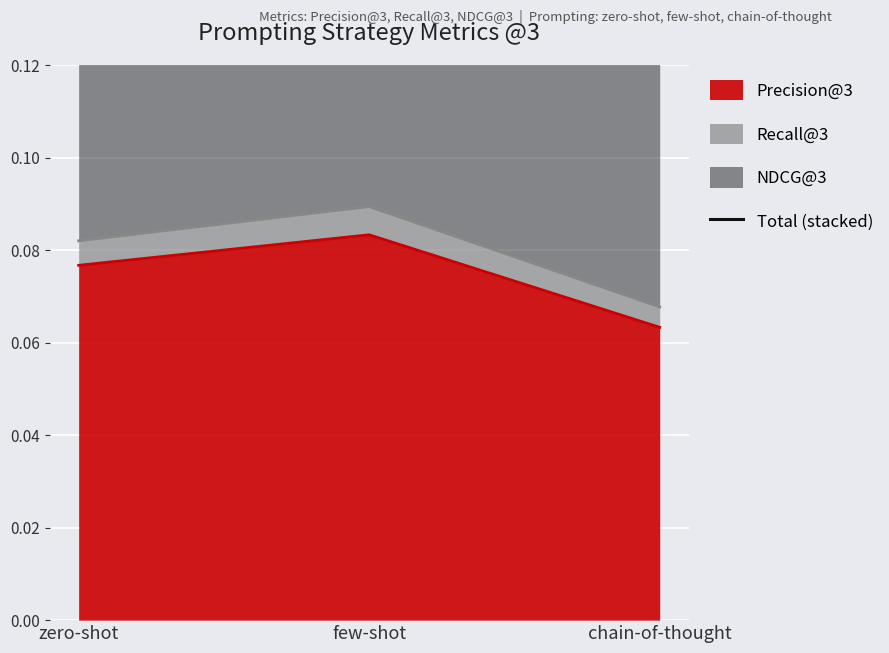

What is the value of the 3rd point from the left?

0.1